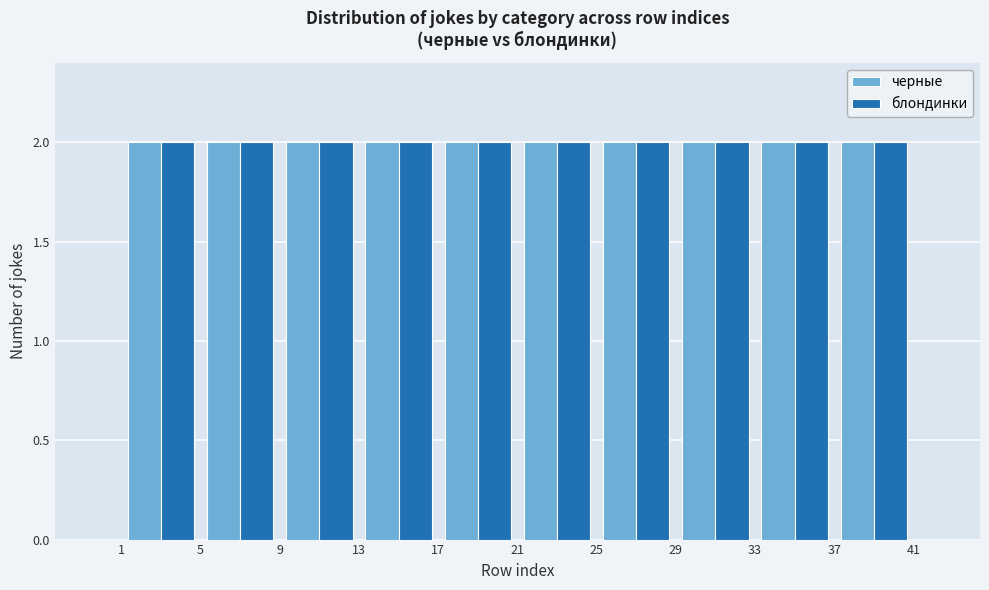

Reading left to right, transcribe this chart: for each range on the x-axis, give the height of each series' bar. The values are not printed on the chart, so give them approximately, as read against the axis.

1 to 5: черные=2	блондинки=2
5 to 9: черные=2	блондинки=2
9 to 13: черные=2	блондинки=2
13 to 17: черные=2	блондинки=2
17 to 21: черные=2	блондинки=2
21 to 25: черные=2	блондинки=2
25 to 29: черные=2	блондинки=2
29 to 33: черные=2	блондинки=2
33 to 37: черные=2	блондинки=2
37 to 41: черные=2	блондинки=2